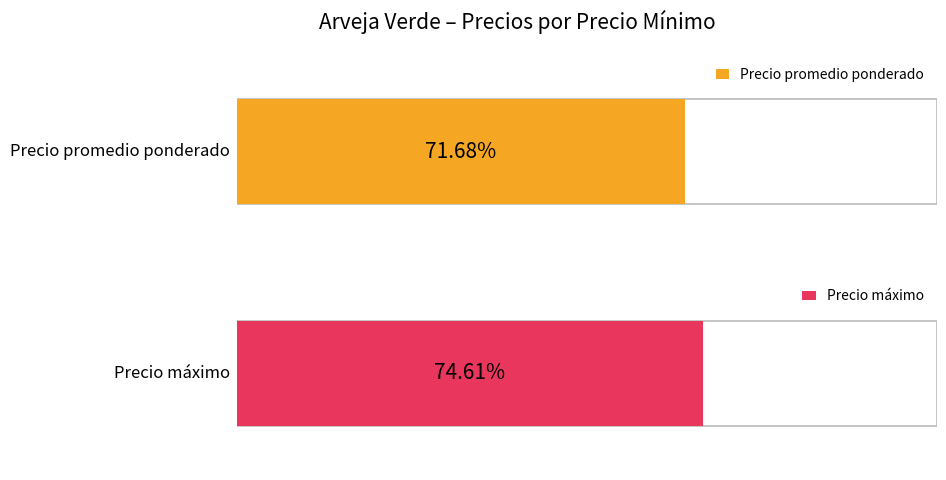

What are all the series names shown in the legend?

Precio promedio ponderado, Precio máximo